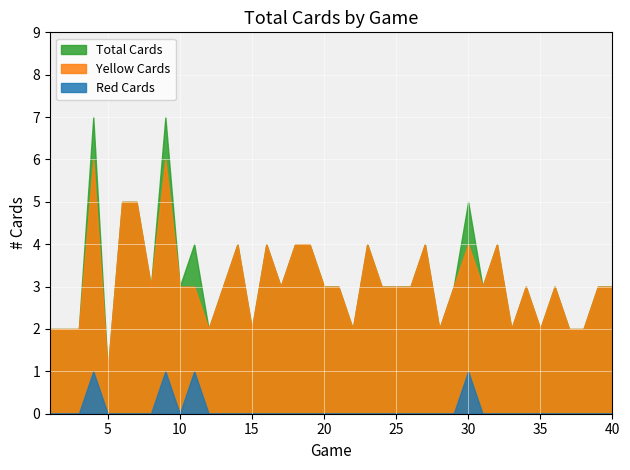

Which has a higher value, 9 or 34?

9